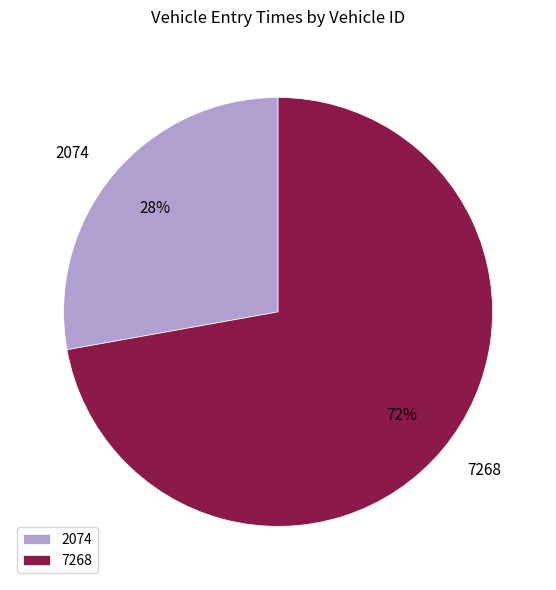

Does 2074 account for over 50% of the chart?

No